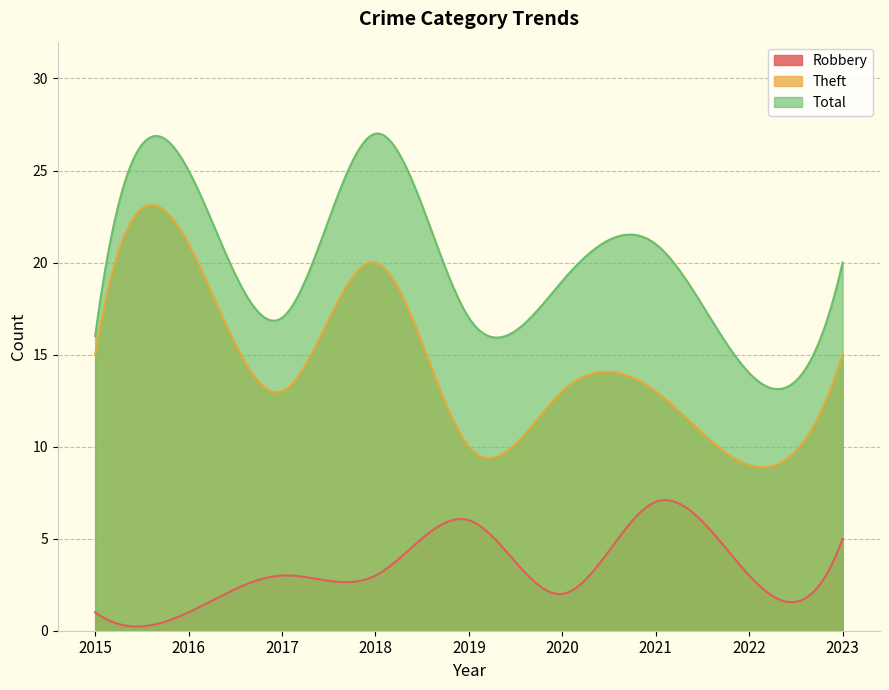

Where is the first local maximum for Theft?

2016